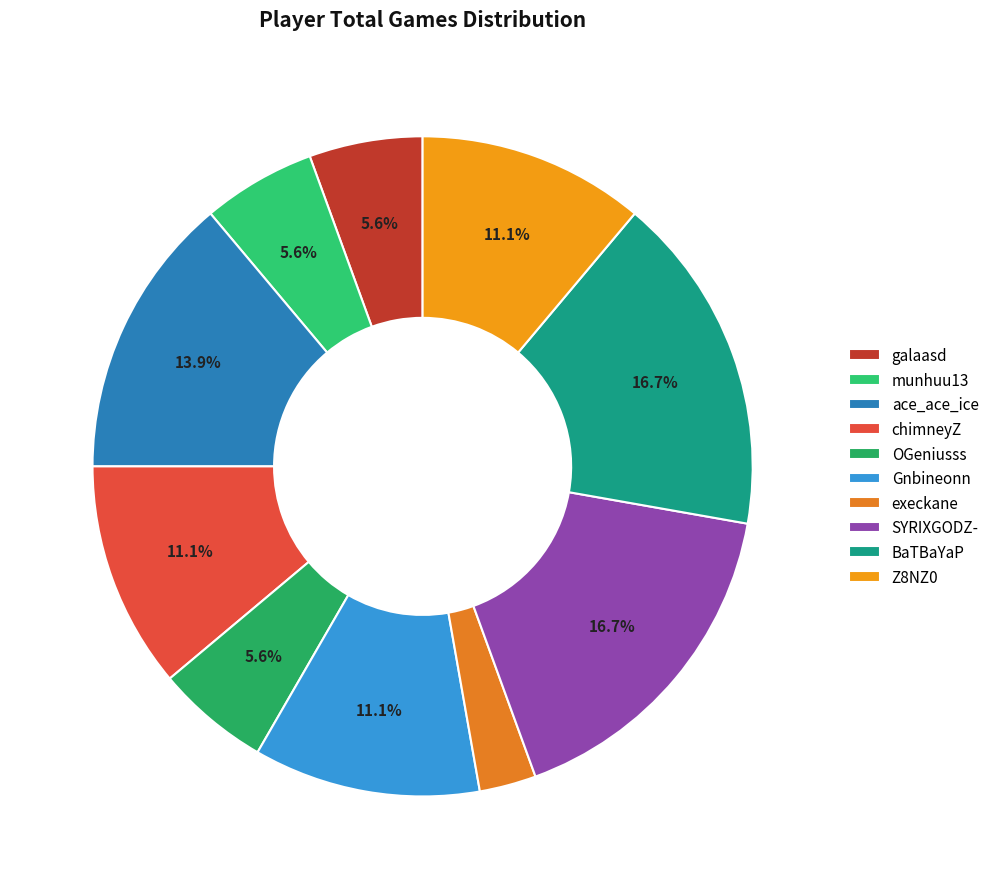

Does SYRIXGODZ- represent more than half of the total?

No